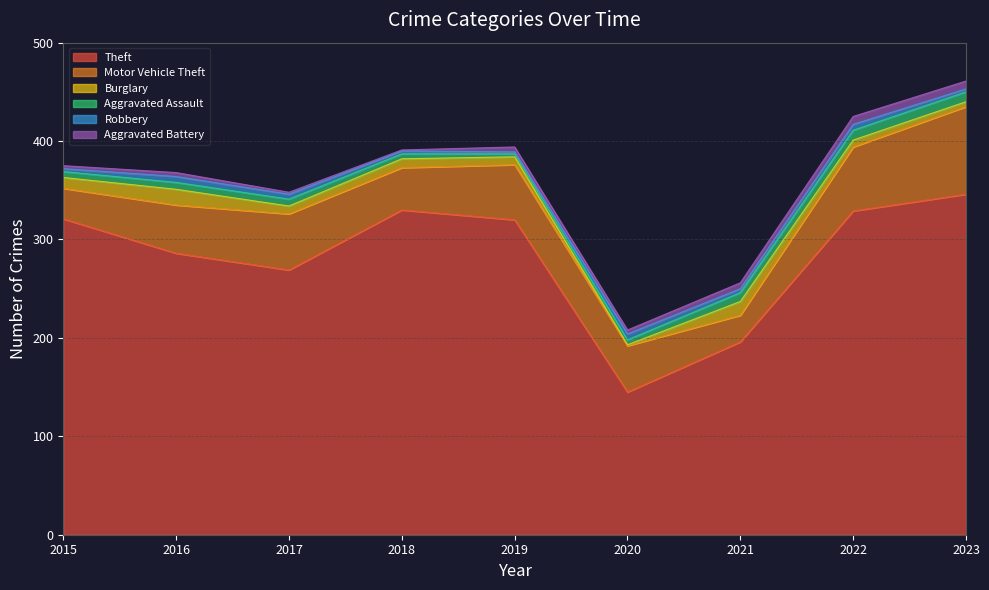

How many data points in Motor Vehicle Theft are less than 49?

4